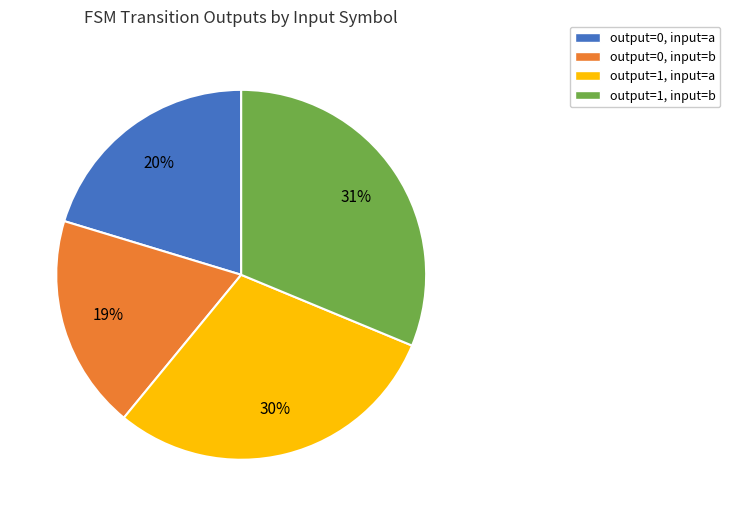

To the nearest percent, what is the average slice percentage?

25%